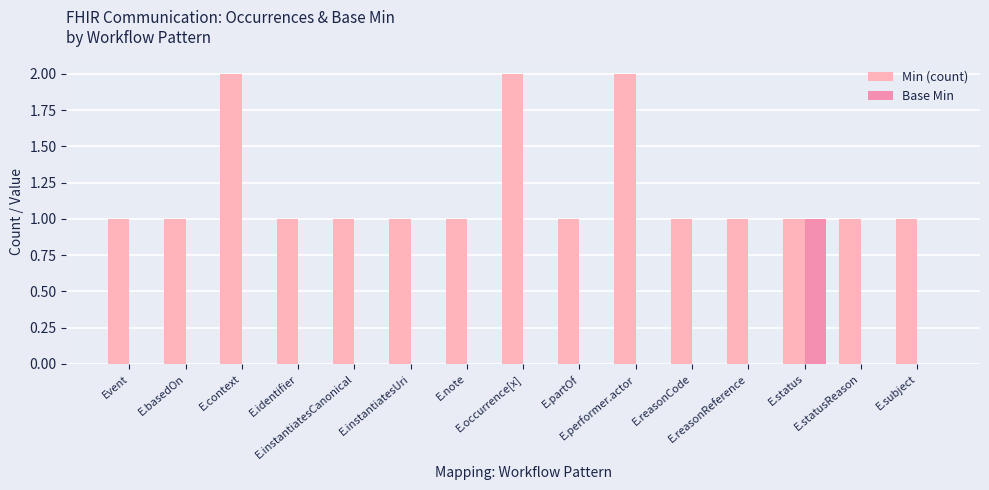

At how many categories does at least one series exceed 0?

15